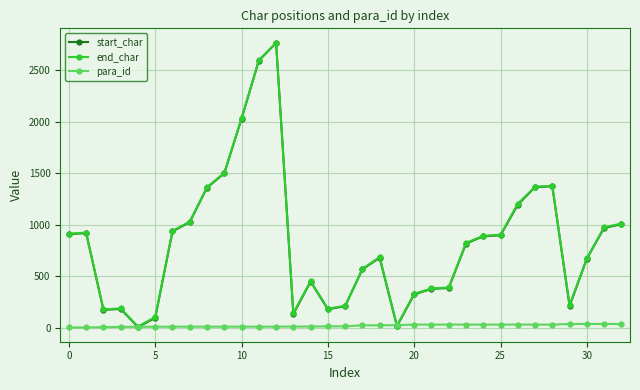

What is the maximum value shown in the chart?

2771